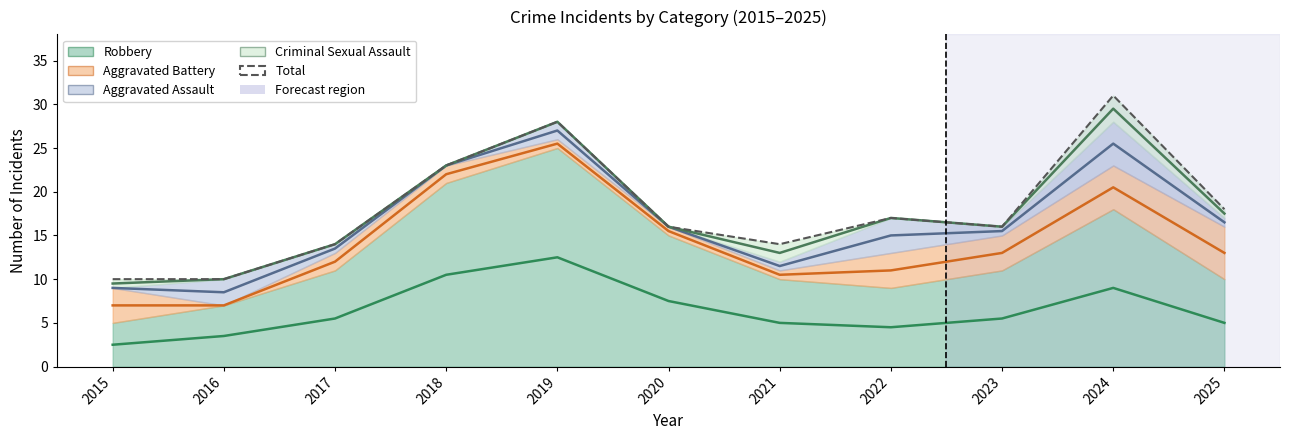

What is the value of the 1st point from the left?

10